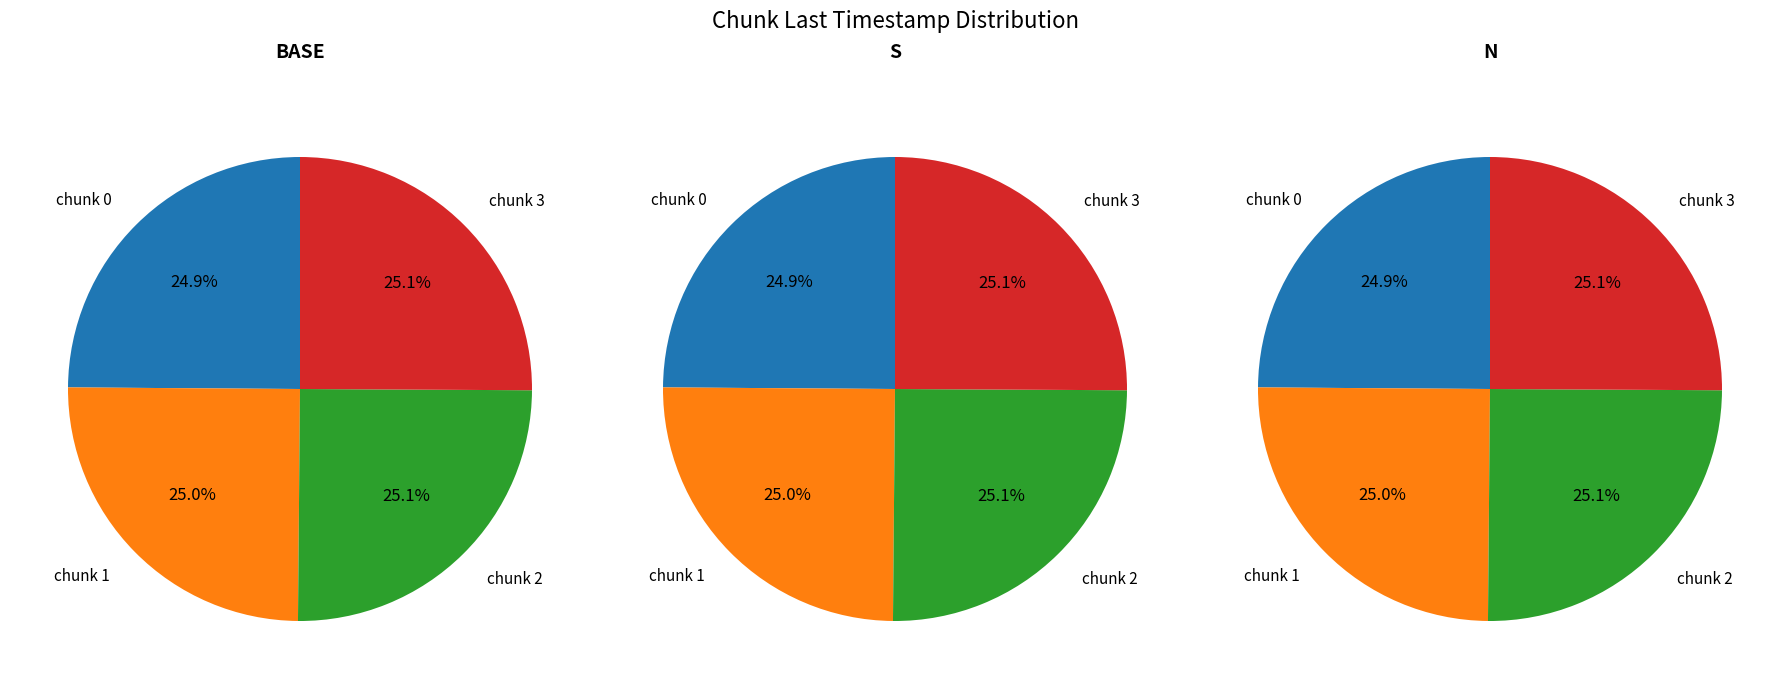

Count the number of slices in the pie.

4